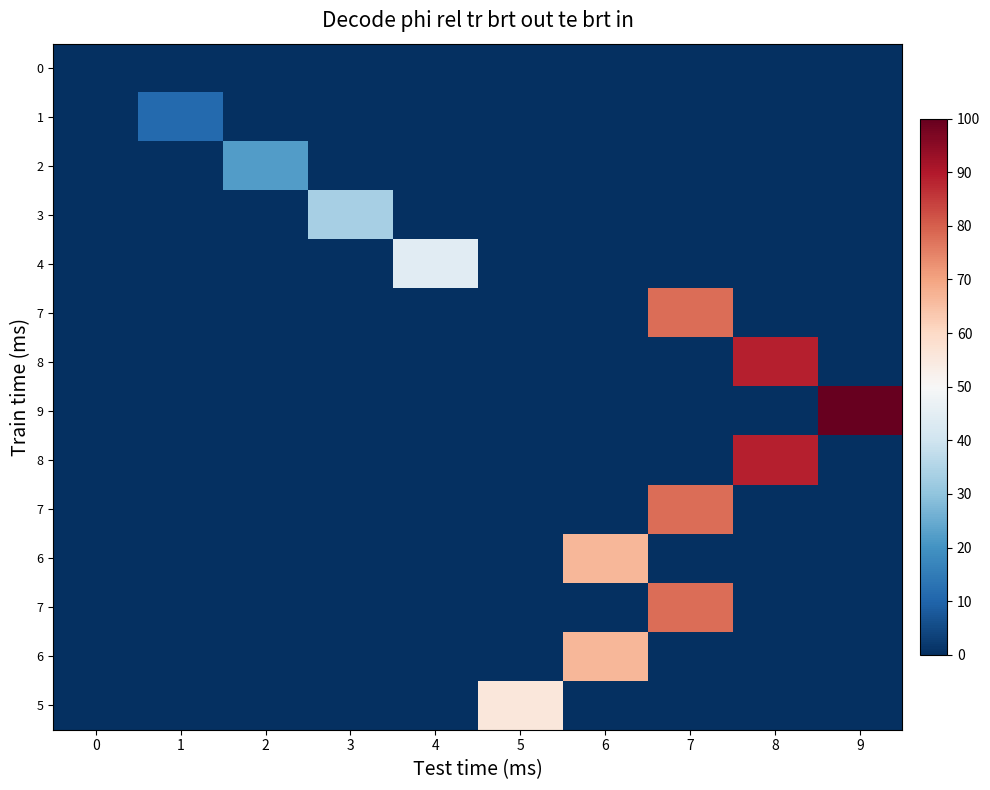

The value of row_5 at 0 is 0.0. True or false?

True